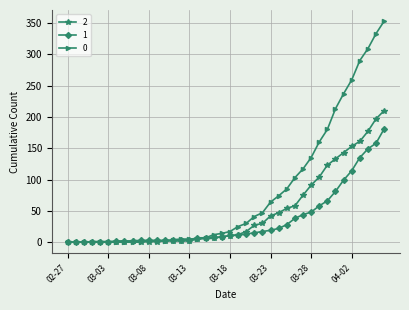

List the series in order of their overall mean, lowest first.

1, 2, 0